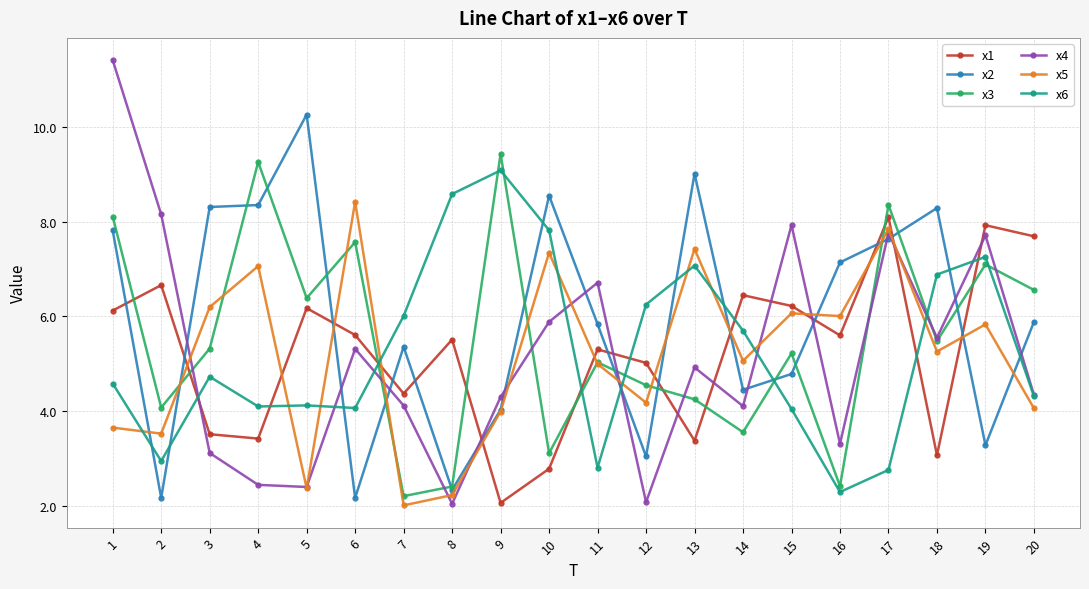

How many intersections are there between x3 and x4?

9